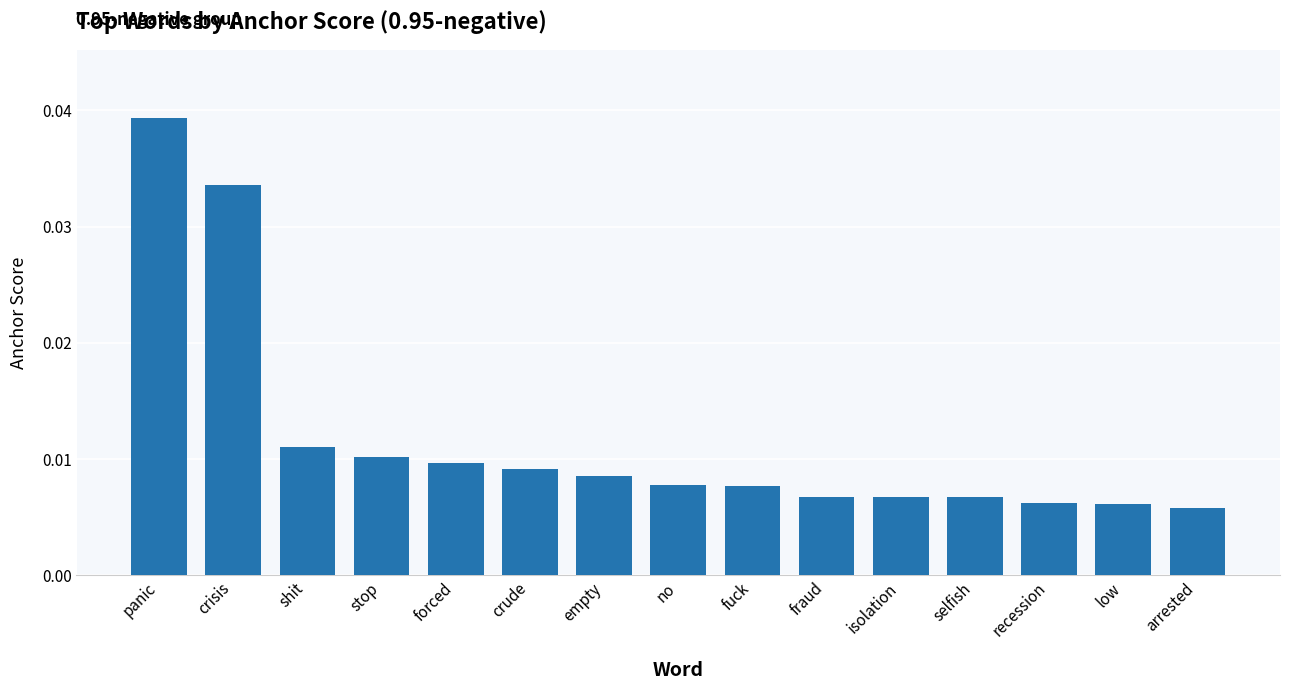

Which has a higher value, stop or isolation?

stop